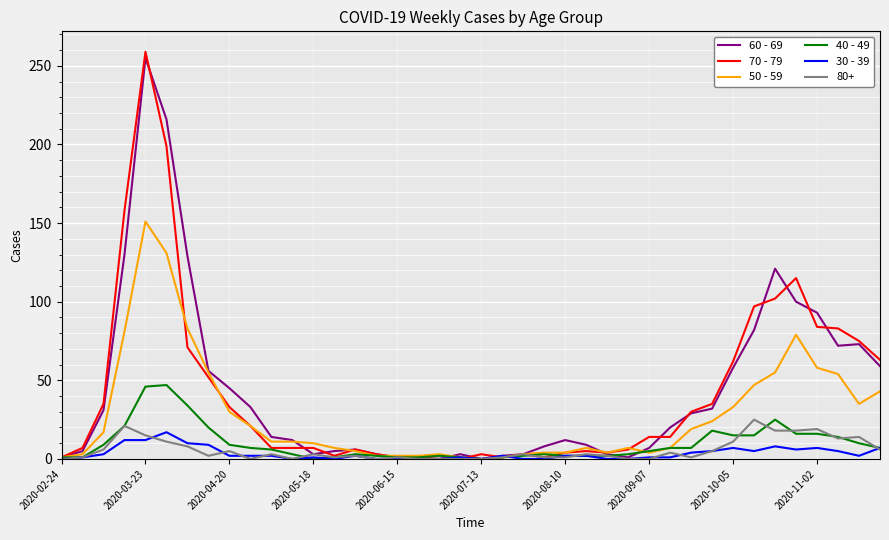

Which series has the largest range (max minus min)?

70 - 79